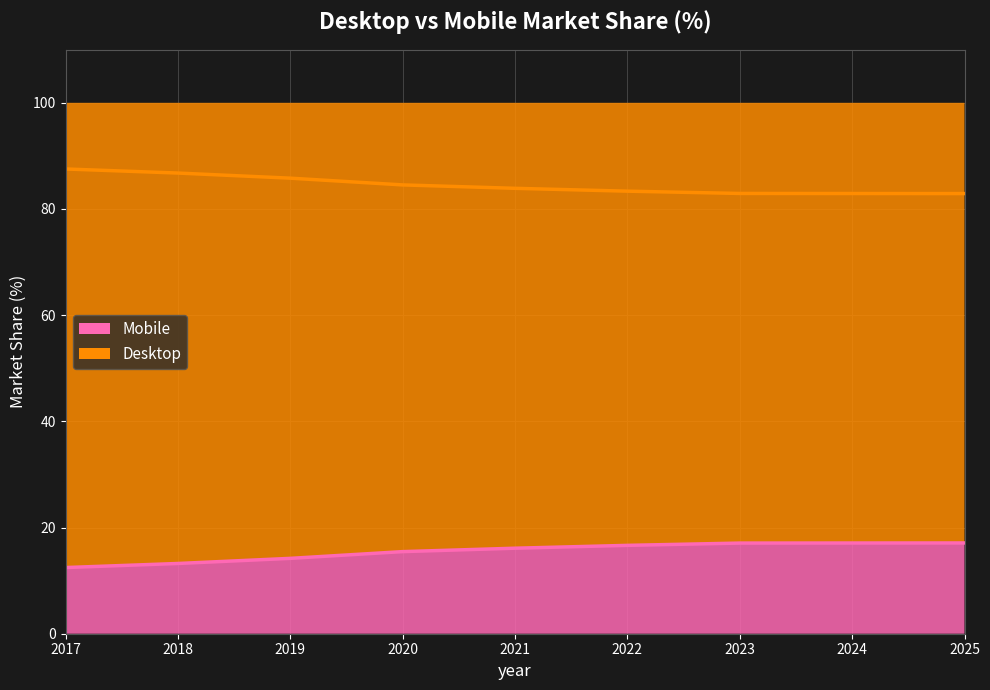

Which series has the widest spread of values?

Desktop